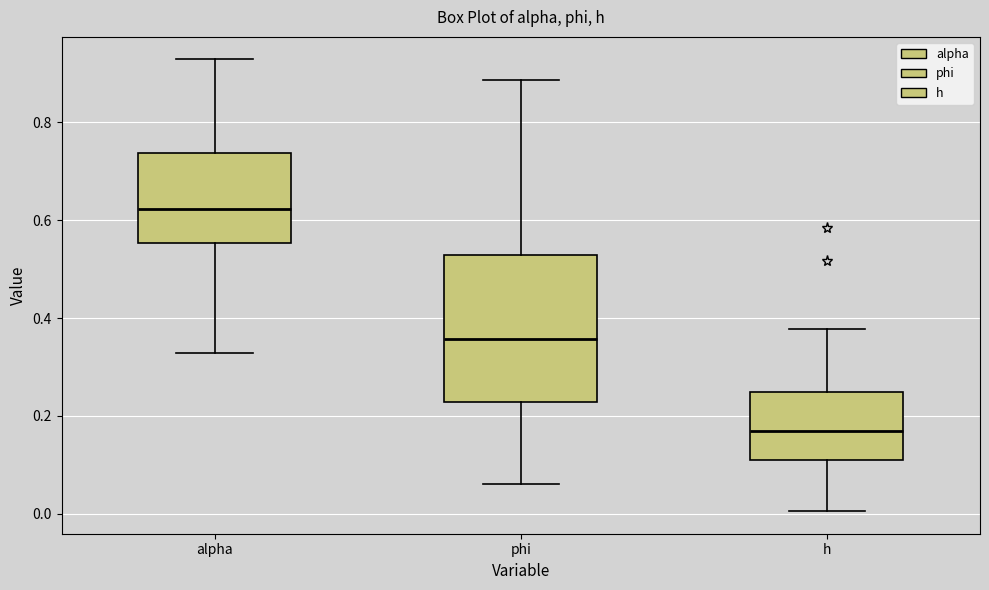

Reading left to right, transcribe this box plot: for each box, give where its median line is, the range the box spans, and where its two whiskers end, as read against the y-axis. The values are not printed on the chart, so give them approximately, as read against the axis.

alpha: median 0.62, box 0.56 to 0.74, whiskers 0.32 to 0.92
phi: median 0.36, box 0.22 to 0.52, whiskers 0.06 to 0.88
h: median 0.16, box 0.10 to 0.24, whiskers 0.00 to 0.38